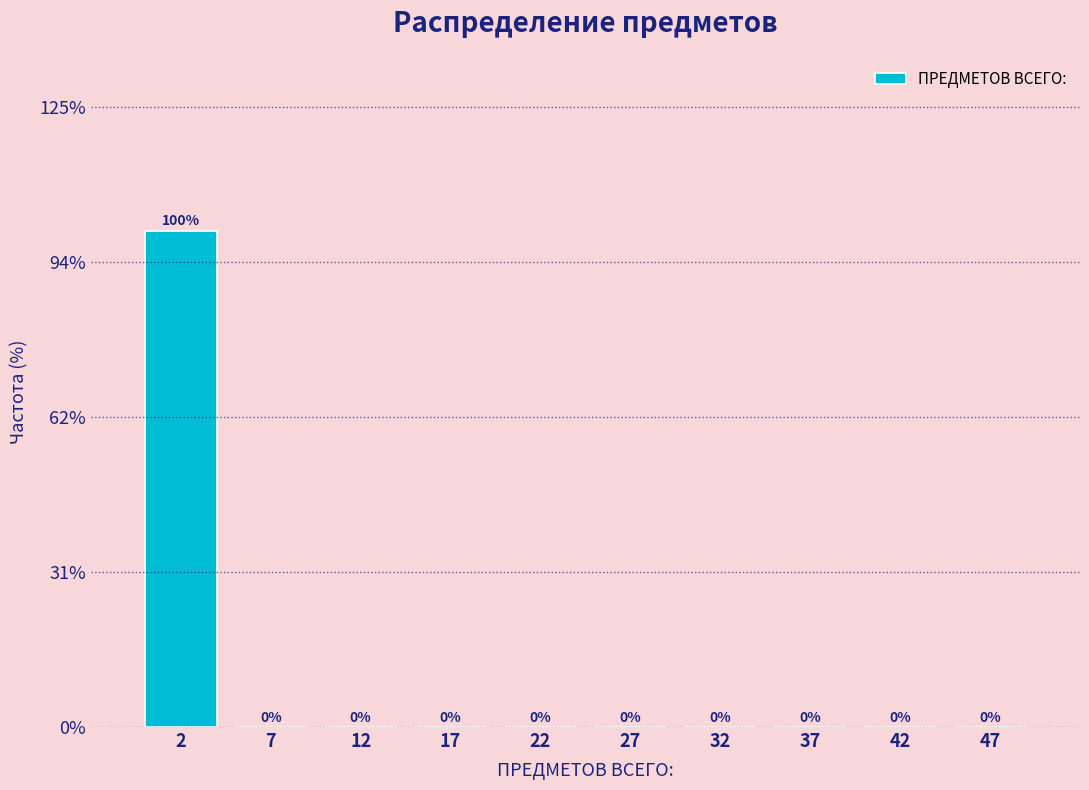

Over which range of the x-axis is the bar tallest?

0 to 5